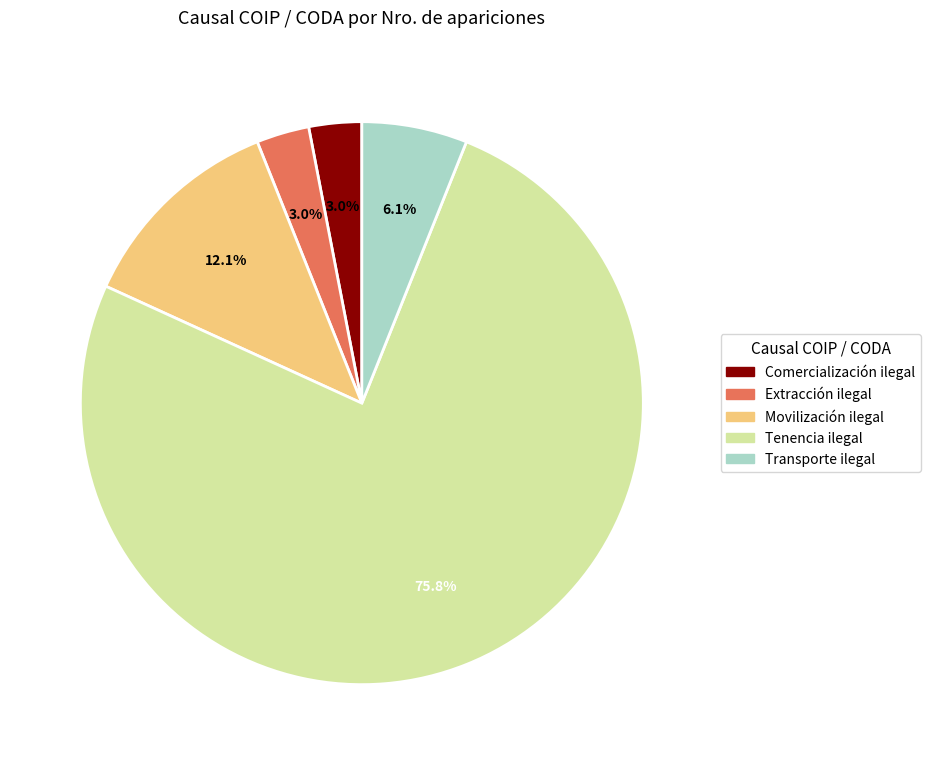

To the nearest percent, what portion does Movilización ilegal represent?

12%